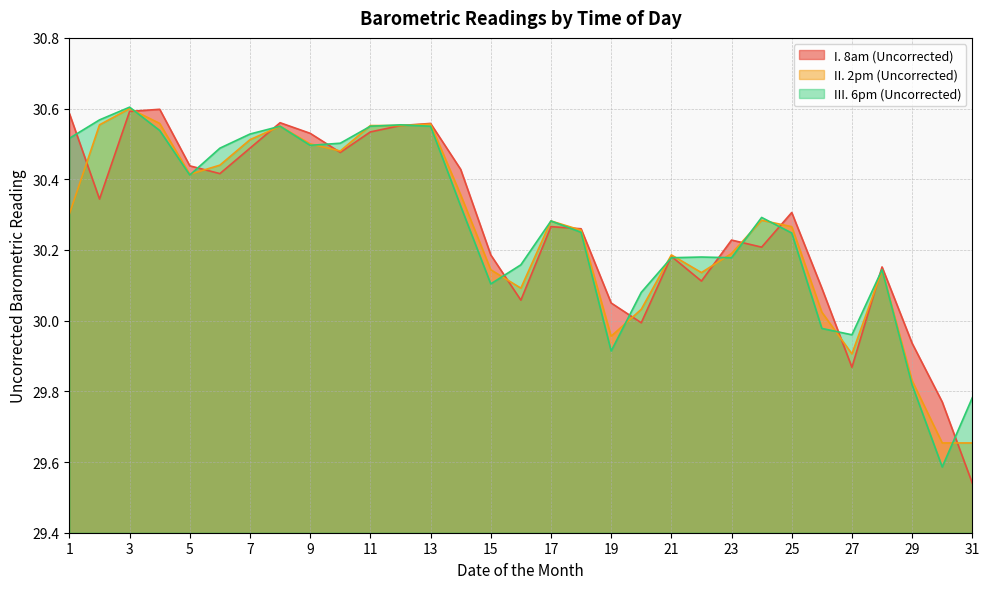

Read the II. 2pm (Uncorrected) value at 28.

30.1